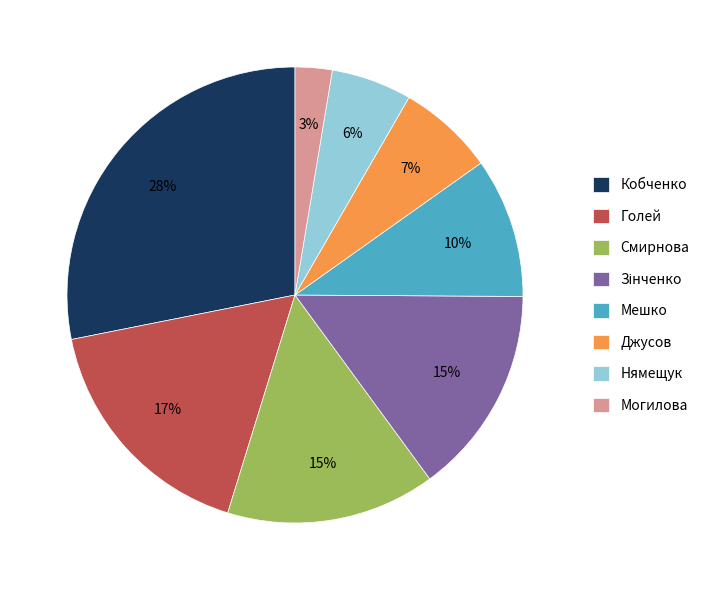

Between Мешко and Нямещук, which is larger?

Мешко